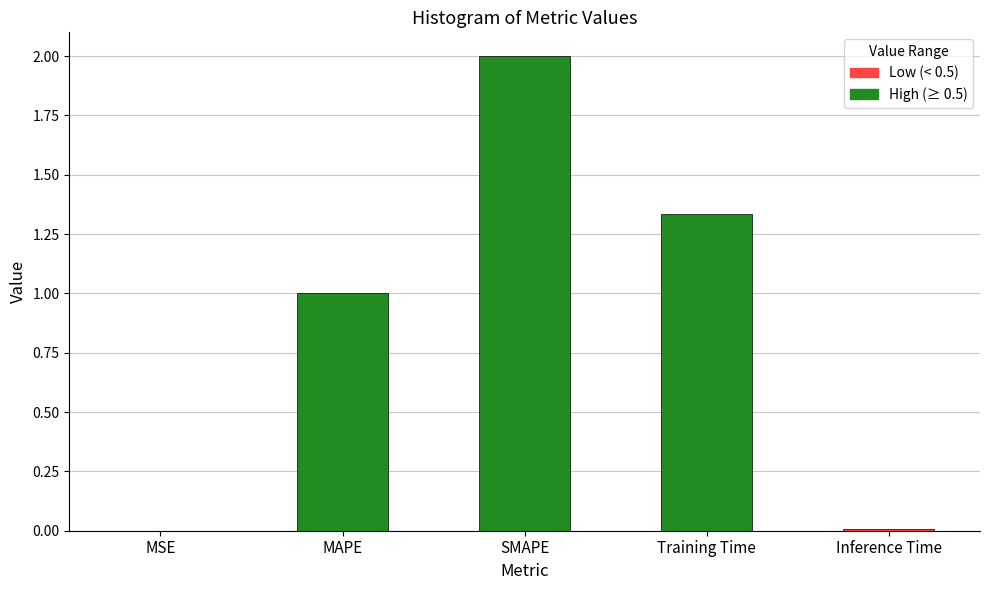

What is the change in value from MSE to MAPE?

+1.0